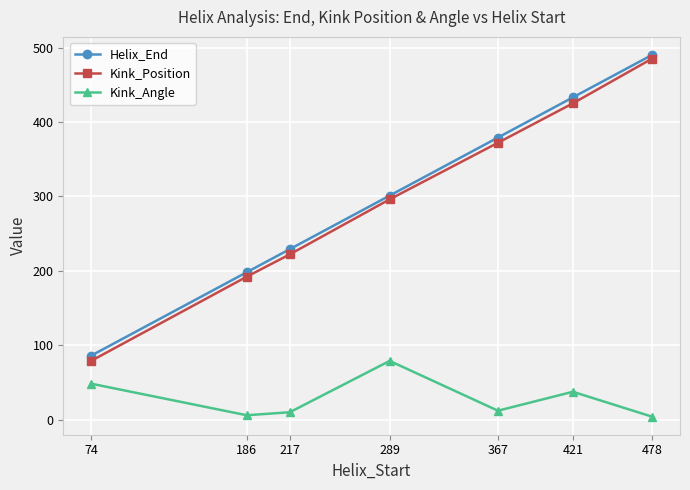

Count the number of categories in the chart.

7